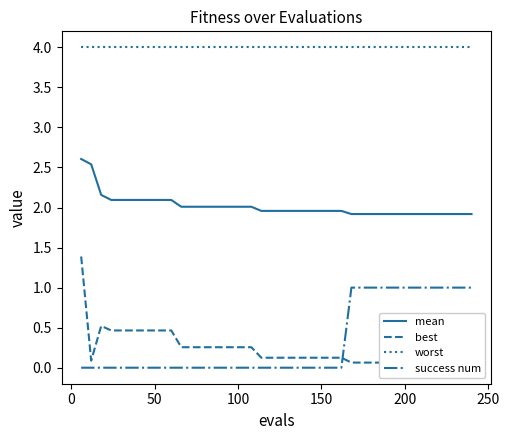

List the series in order of their peak value, lowest first.

success num, best, mean, worst